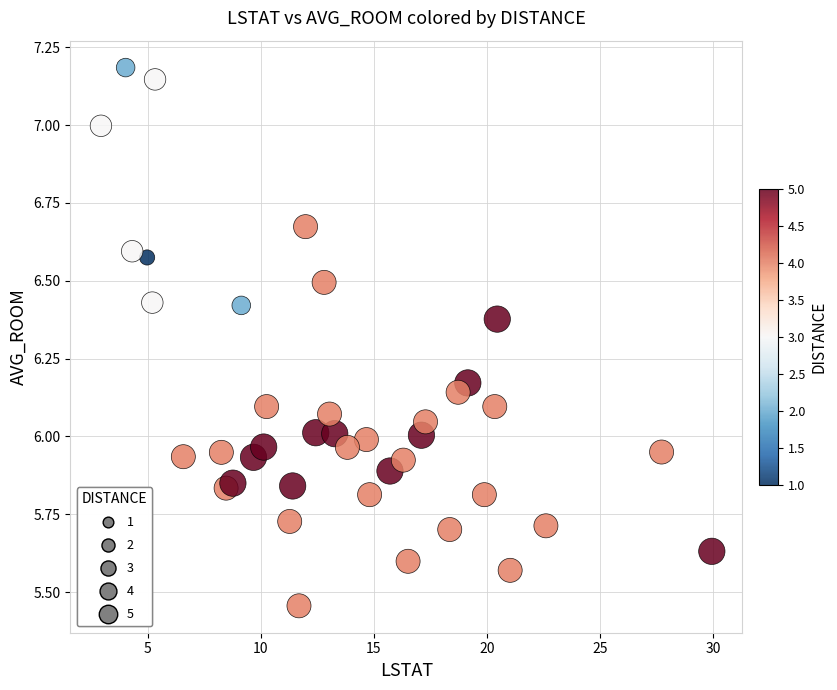

What is the range of X values (max minus min)?

27.0